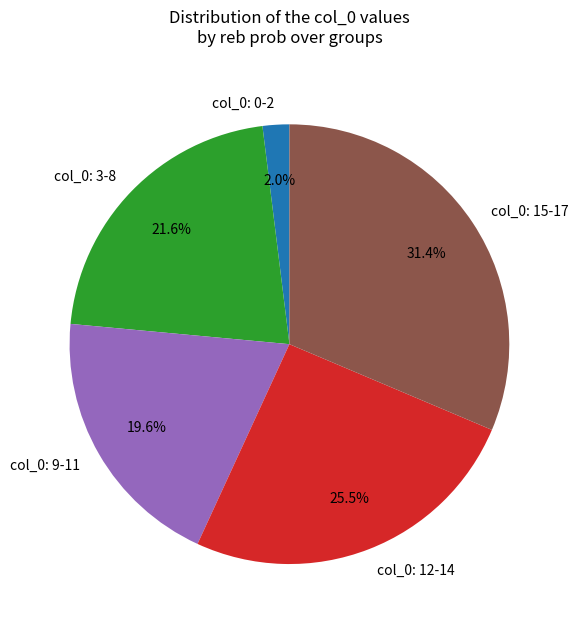

Does any single category account for the majority?

No